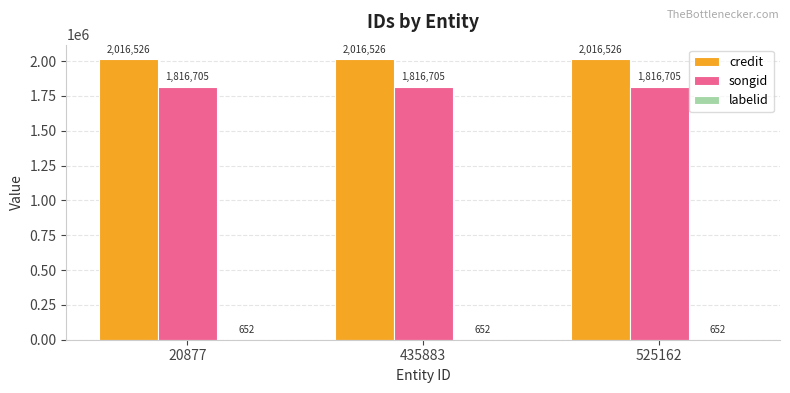

Is the value of songid at 20877 greater than the value of credit at 525162?

No